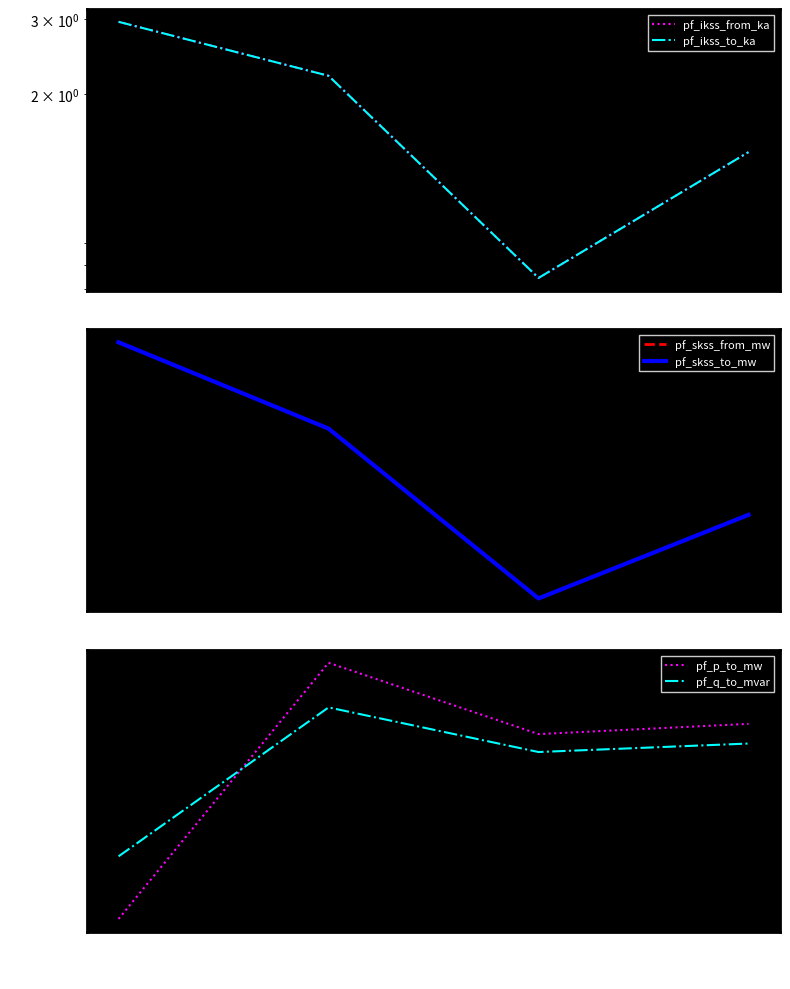

How many data points does each series have?

4